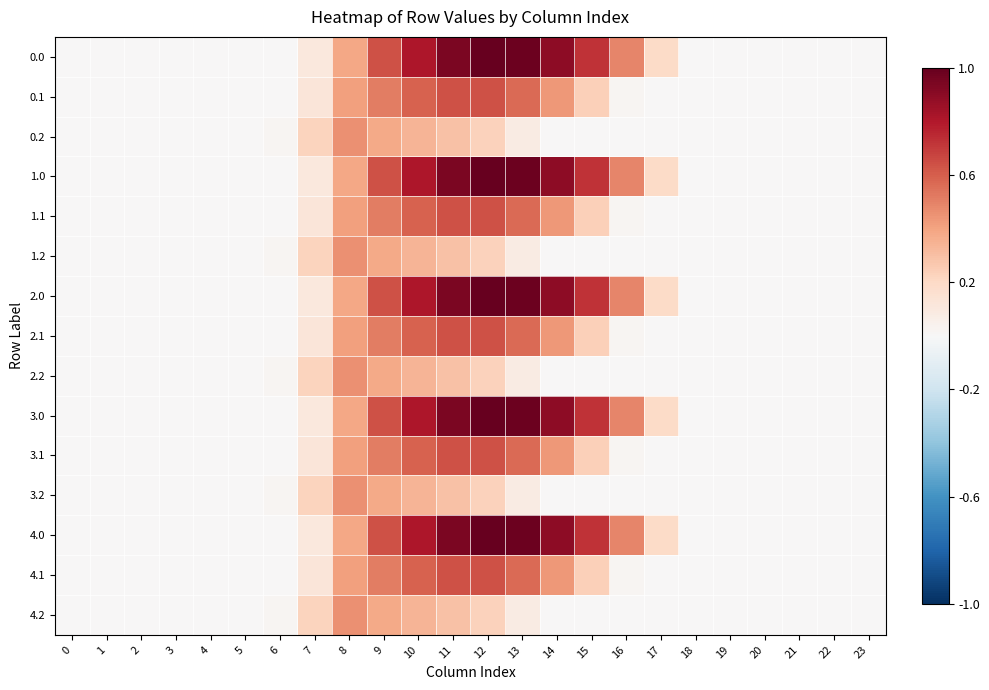

Which label corresponds to the largest value in the chart?

12